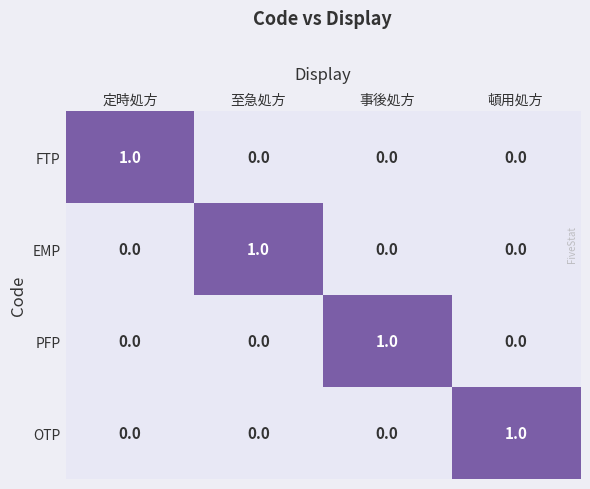

The FTP series shows 0 at 事後処方. True or false?

True